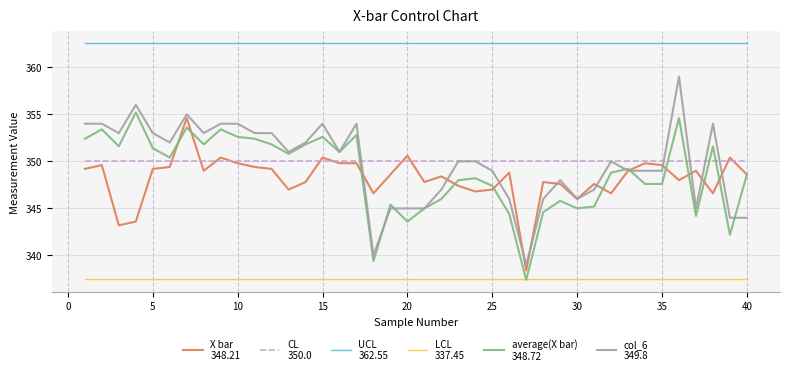

Is this an area chart (filled region under the line)?

No